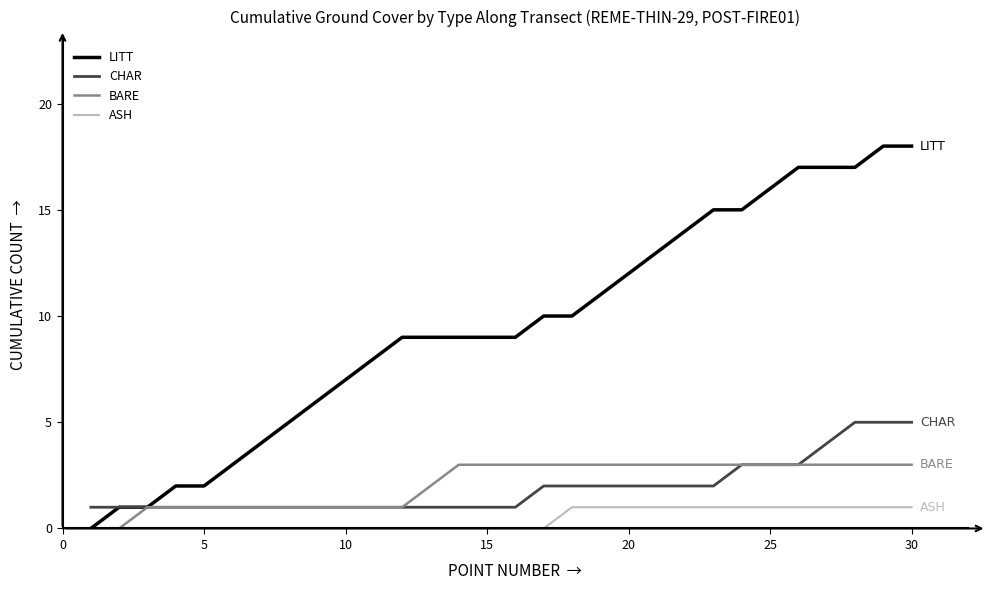

Is this an area chart (filled region under the line)?

No